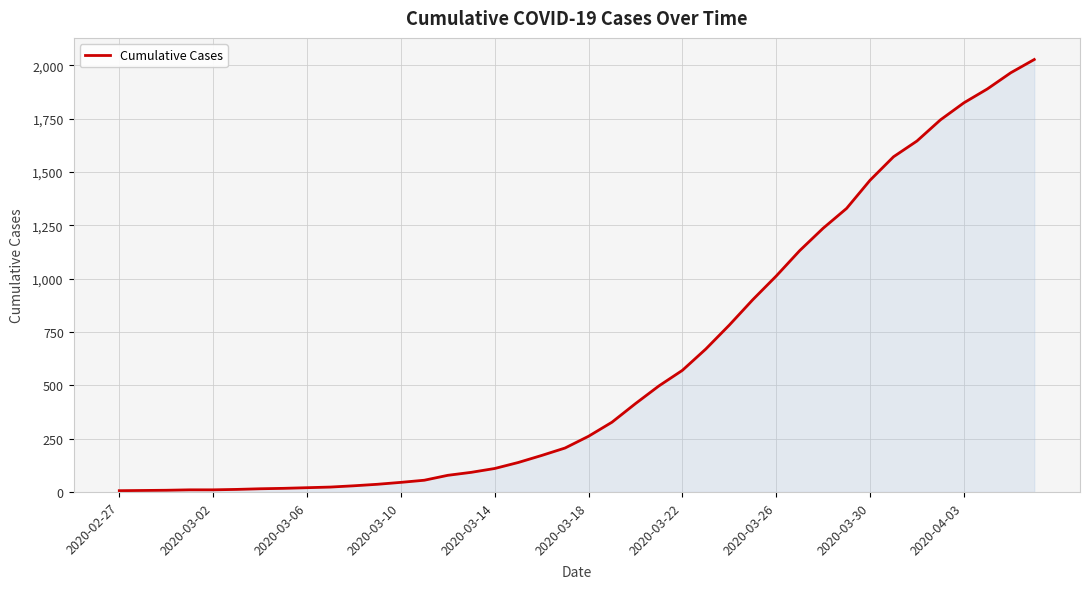

What is the greatest value displayed?

2027